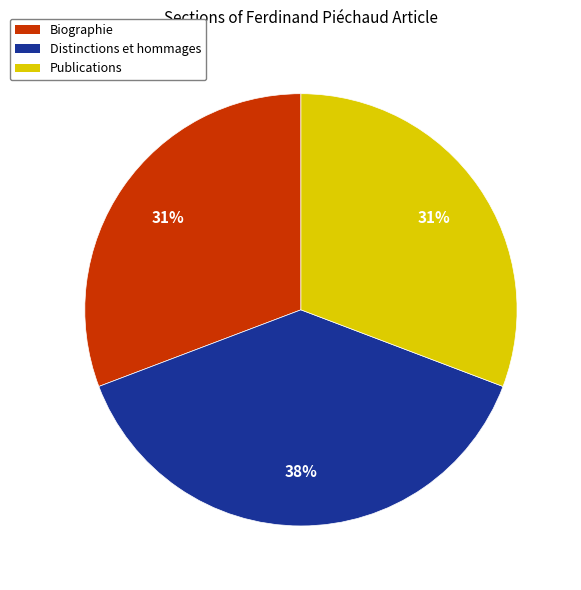

Does Biographie account for over 50% of the chart?

No